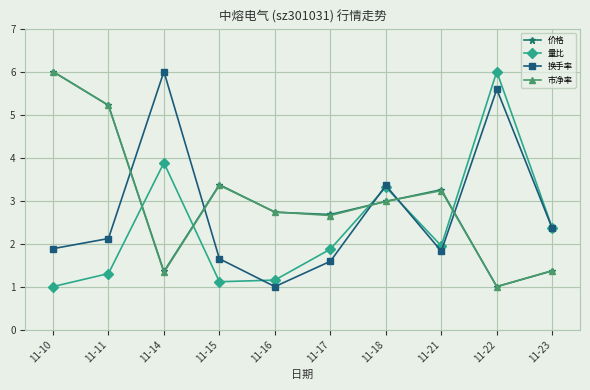

Read the 量比 value at 11-16.

1.2